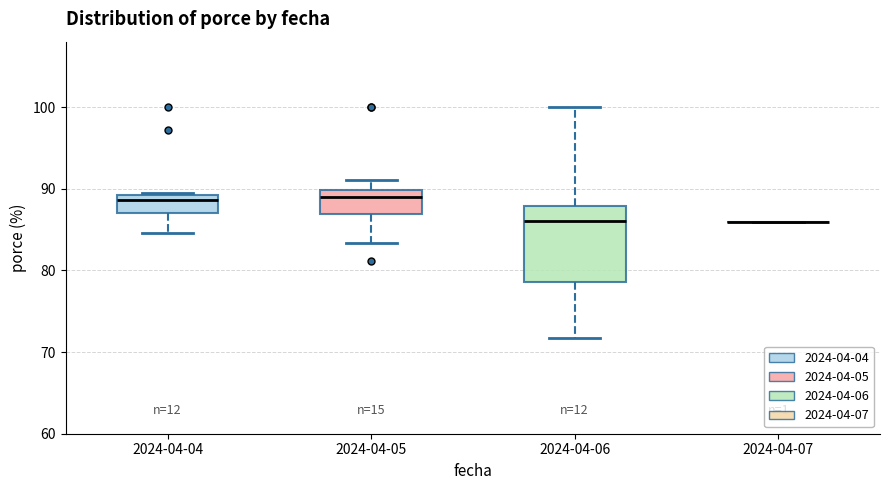

Reading left to right, transcribe this box plot: for each box, give where its median line is, the range the box spans, and where its two whiskers end, as read against the y-axis. The values are not printed on the chart, so give them approximately, as read against the axis.

2024-04-04: median 89 (just below the box's upper edge), box 87 to 89, whiskers 85 to 89
2024-04-05: median 89, box 87 to 90, whiskers 83 to 91
2024-04-06: median 86, box 79 to 88, whiskers 72 to 100
2024-04-07: box collapsed to a line at 86, whiskers 86 to 86